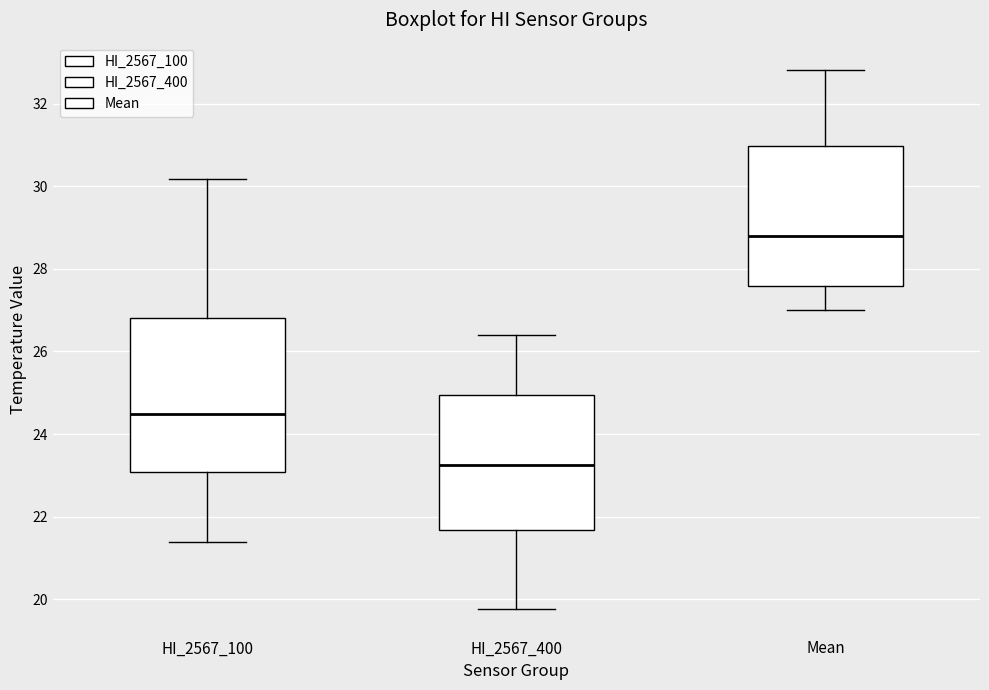

Which box's median line is the highest?

Mean